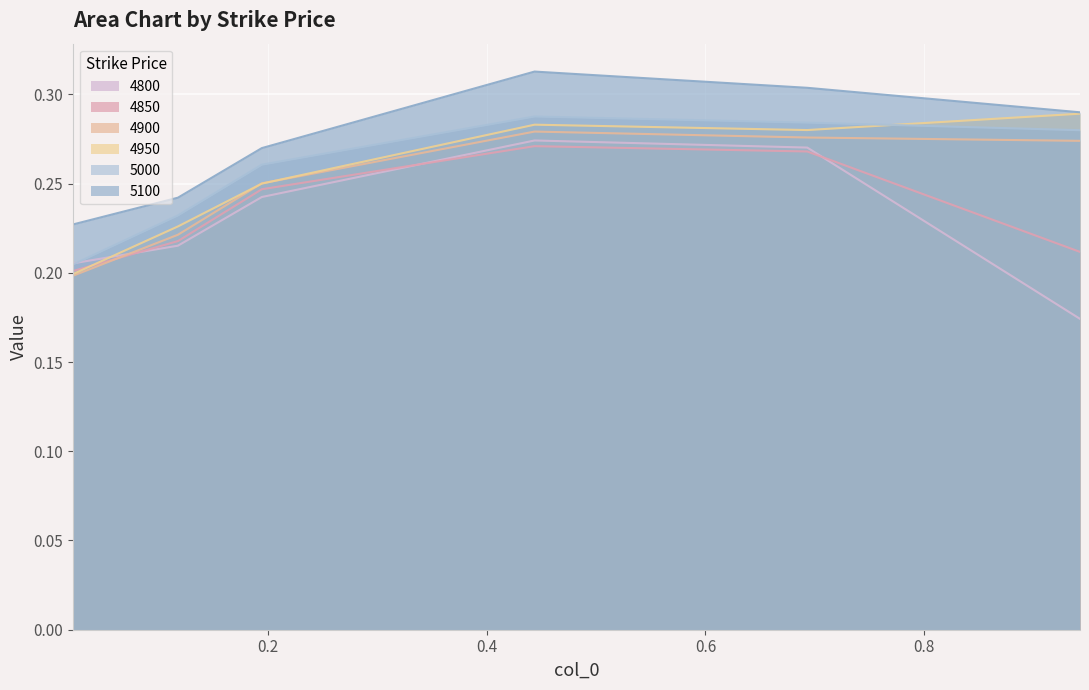

True or false: 4850 and 4800 intersect in this chart.

True